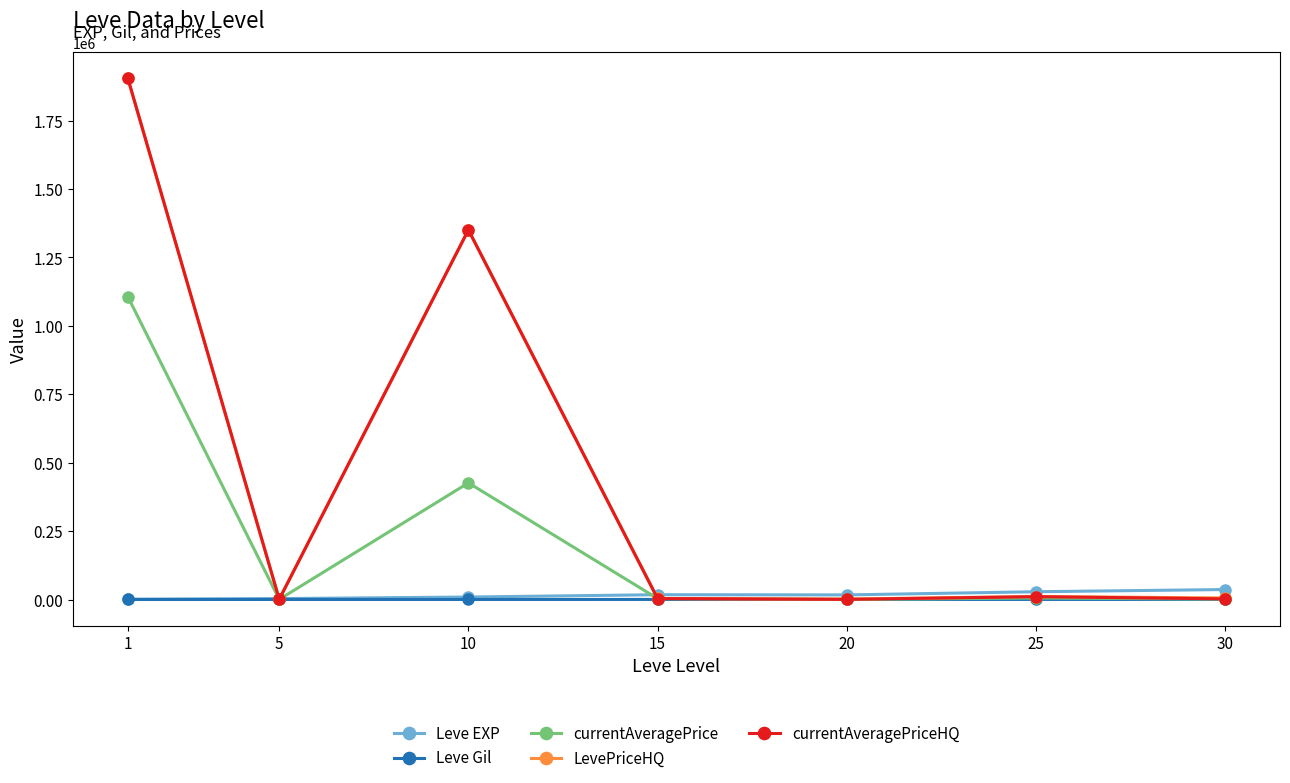

What is the greatest value displayed?

1904123.5